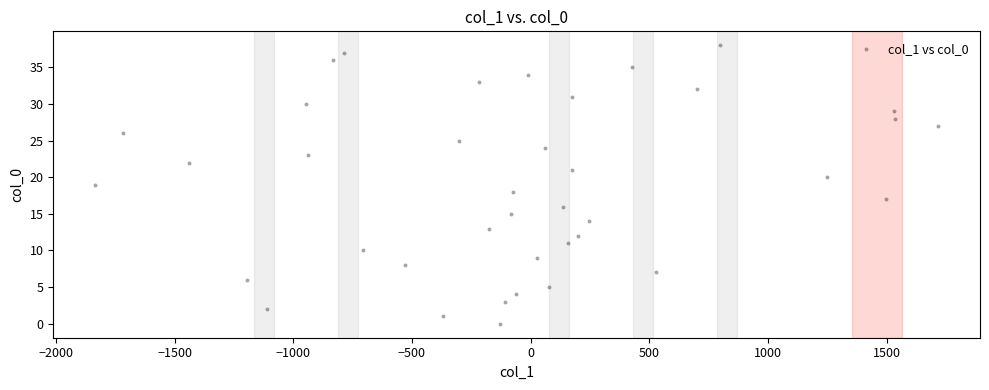

What is the range of Y values (max minus min)?

38